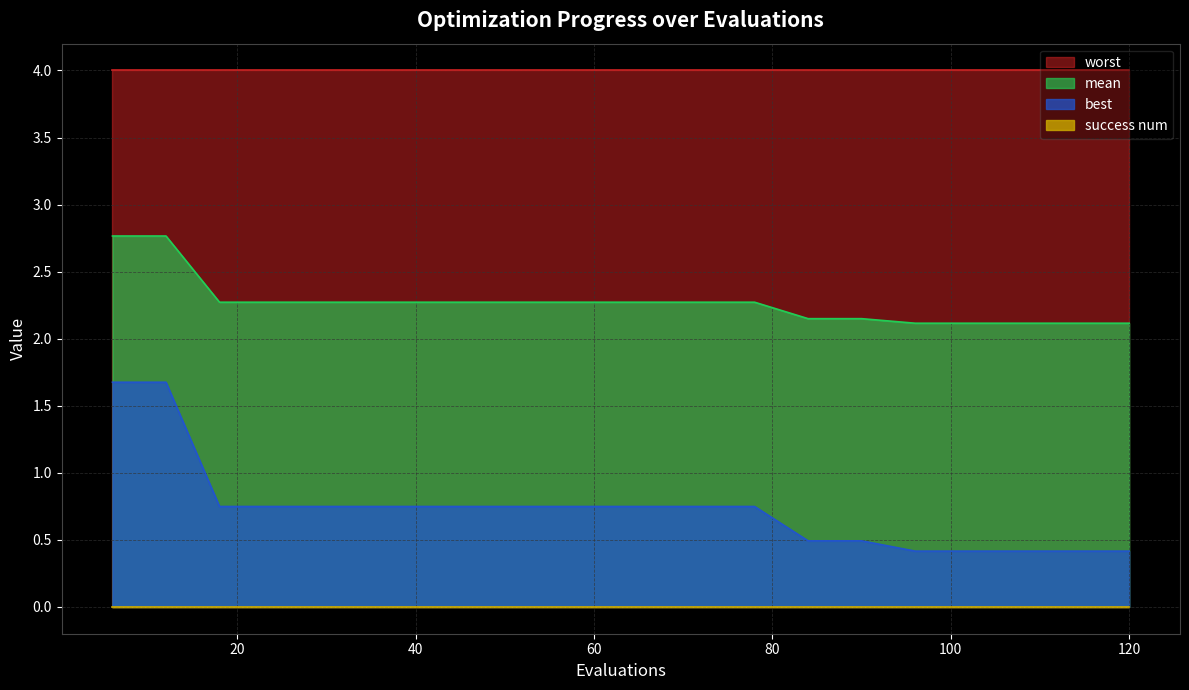

At how many categories does at least one series exceed 1?

20